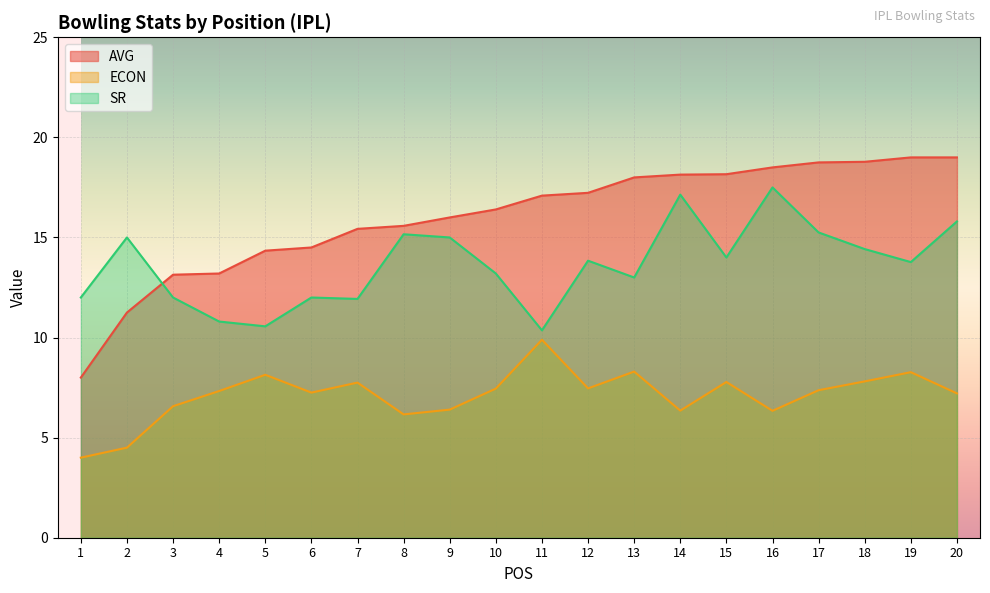

What is the sum of the ECON values at 3 and 16?

12.9